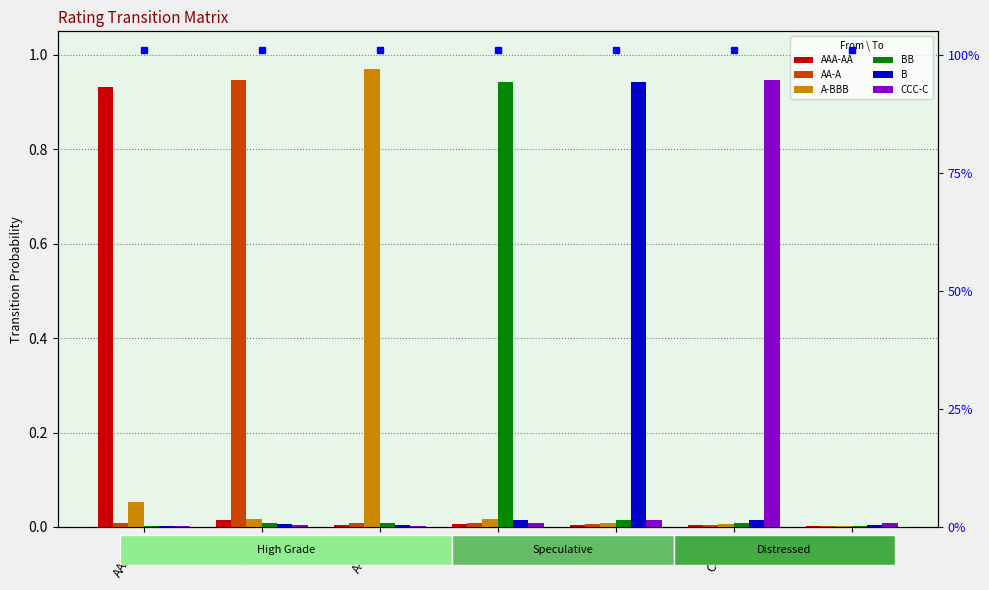

What is the total value across all series at A-BBB?

1.0